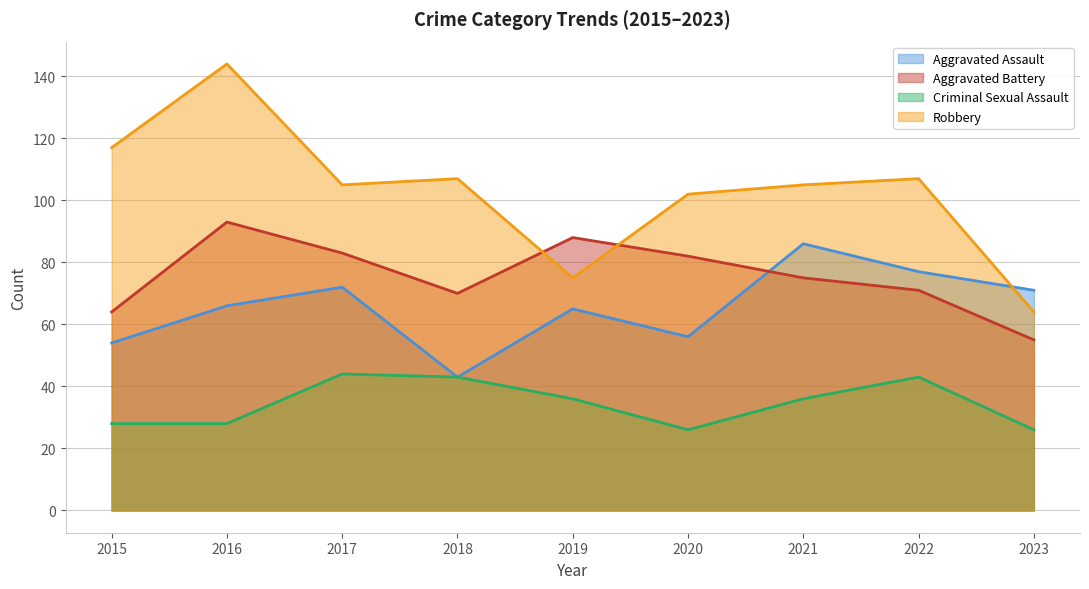

The value of Aggravated Battery at 2017 is 122. True or false?

False